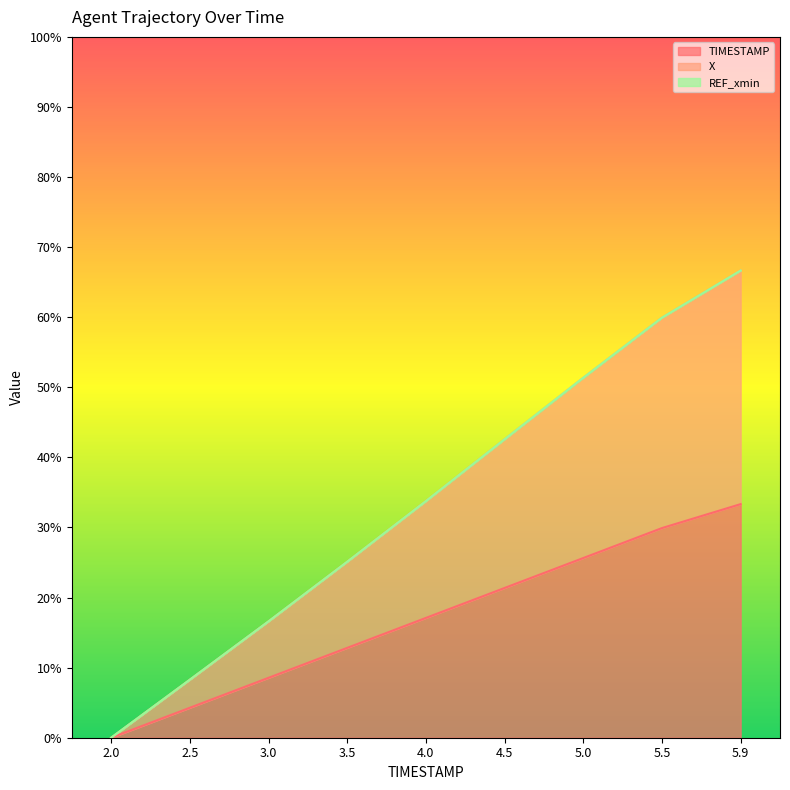

Between 3.5 and 4.0, which series saw the biggest shift?

X